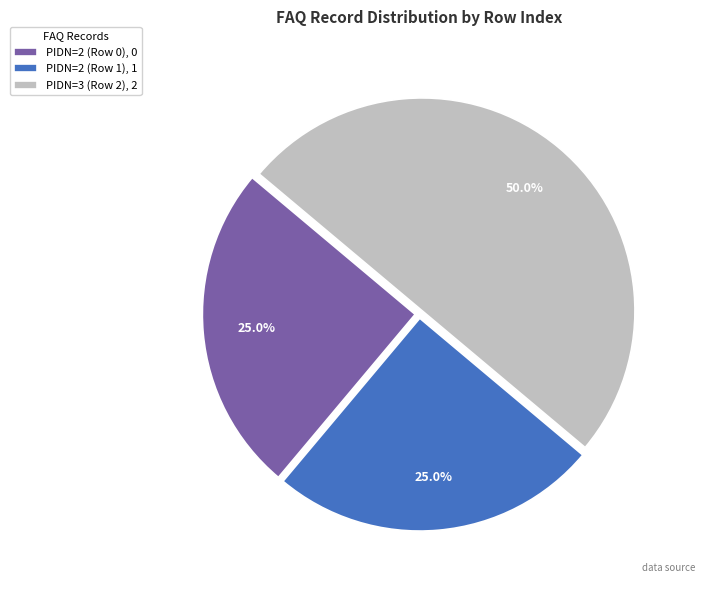

Does PIDN=2 (Row 1), 1 account for over 50% of the chart?

No